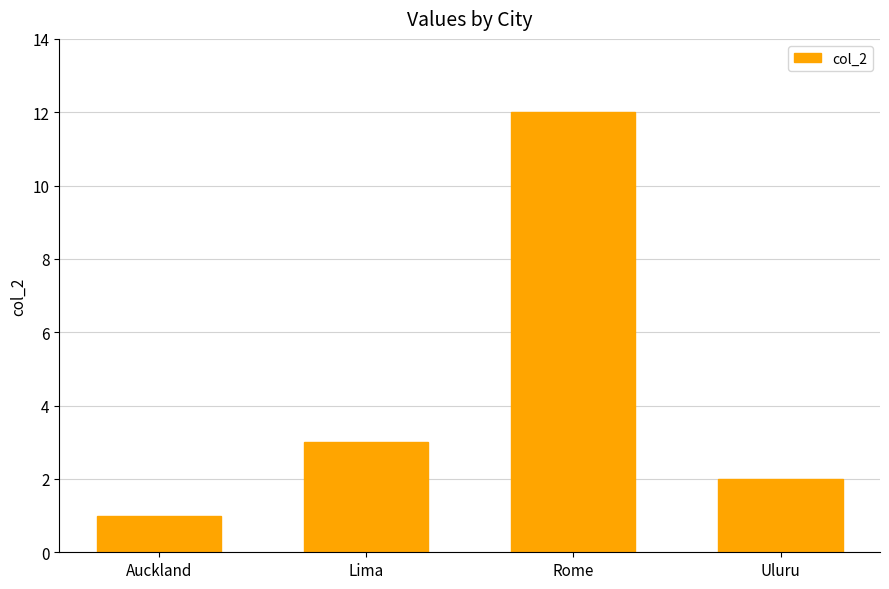

What is the difference between the maximum and minimum values?

11